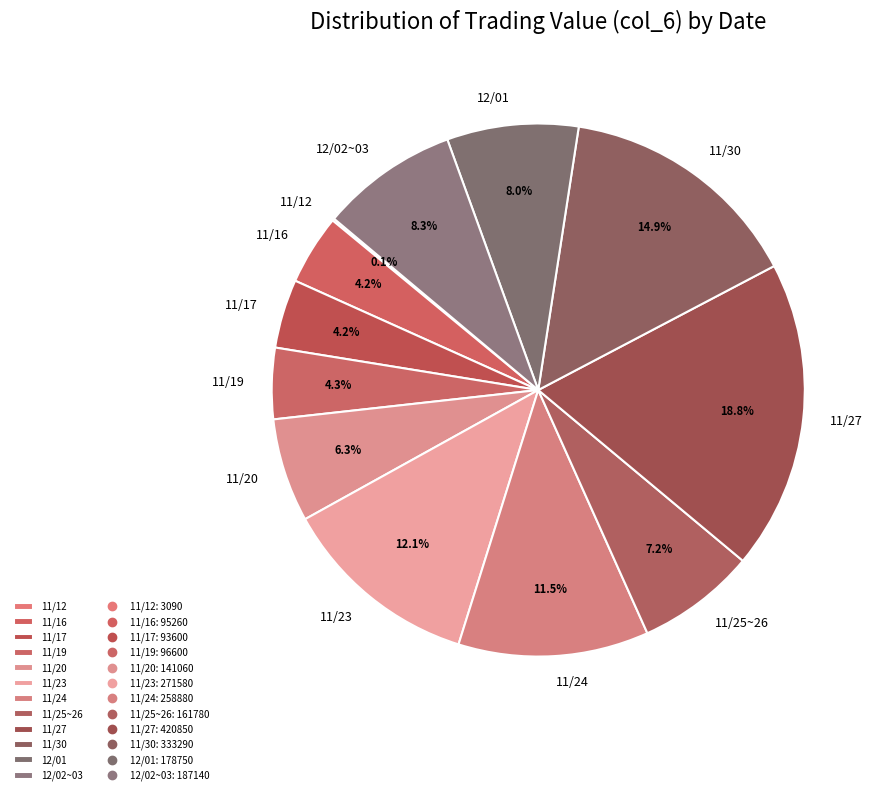

What is the ratio of the value at 11/17 to the value at 11/24?

0.4